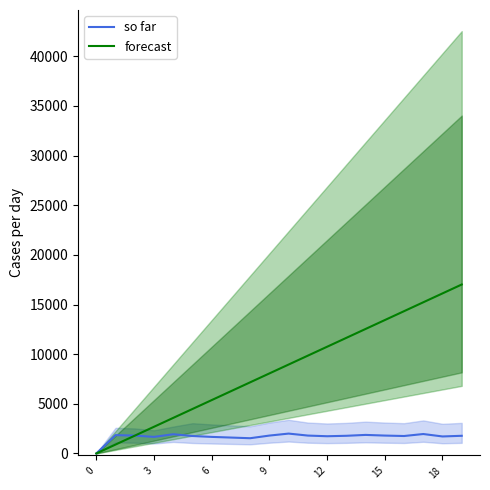

At 18, list the series in order from smallest to largest.

so far, forecast